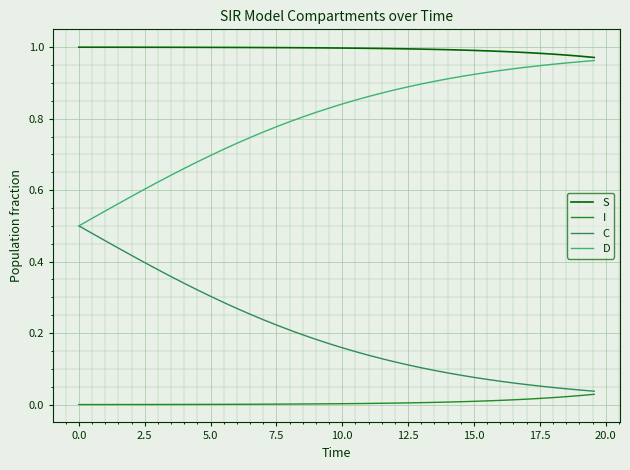

Which series has the largest total across all categories?

S